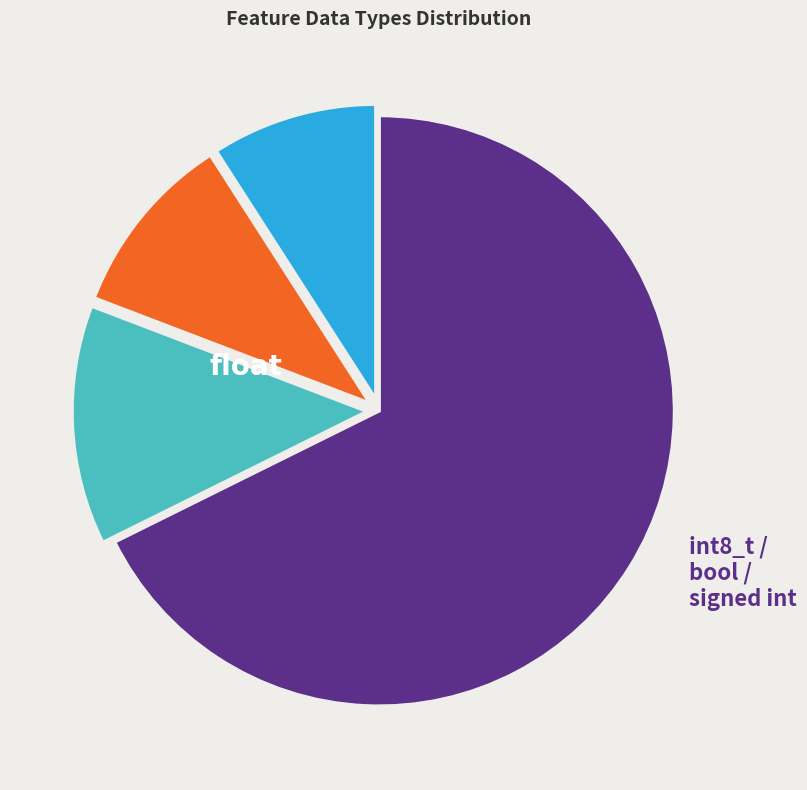

How many segments does this pie chart have?

4